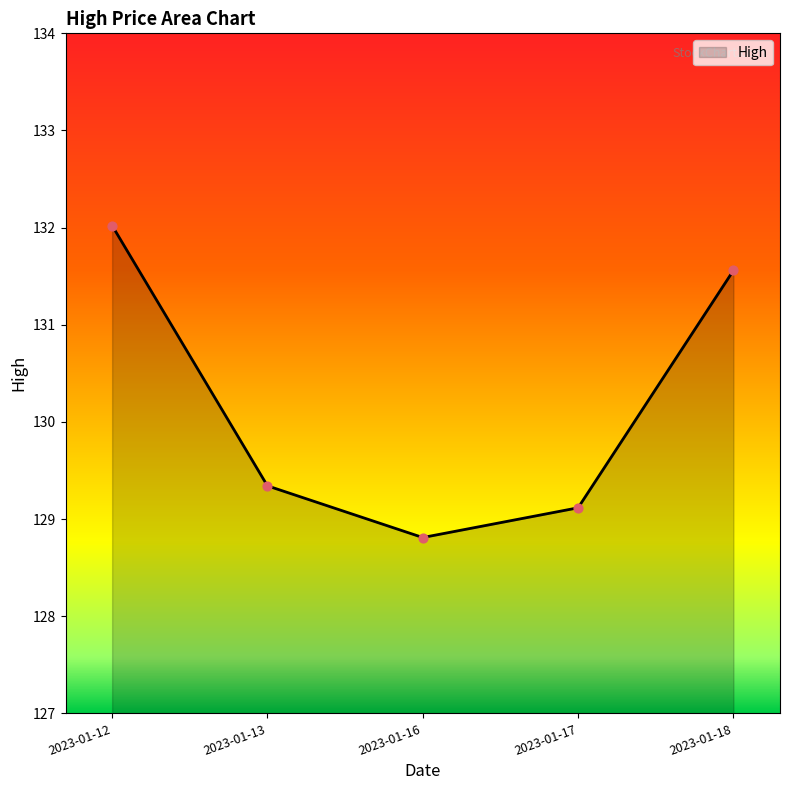

What is the change in value from 2023-01-12 to 2023-01-16?

-3.2